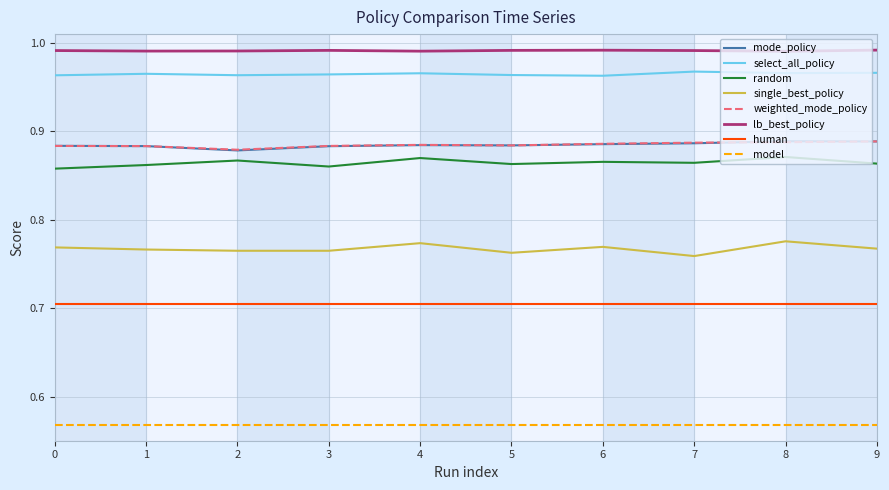

True or false: single_best_policy and select_all_policy intersect in this chart.

False